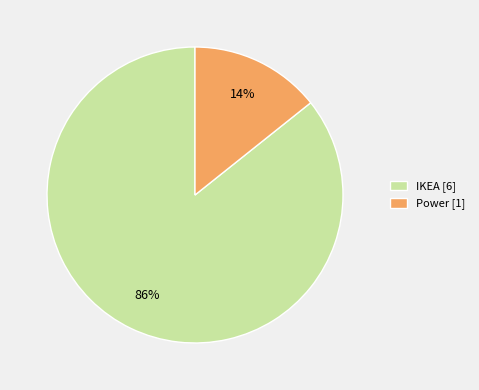

How many segments does this pie chart have?

2